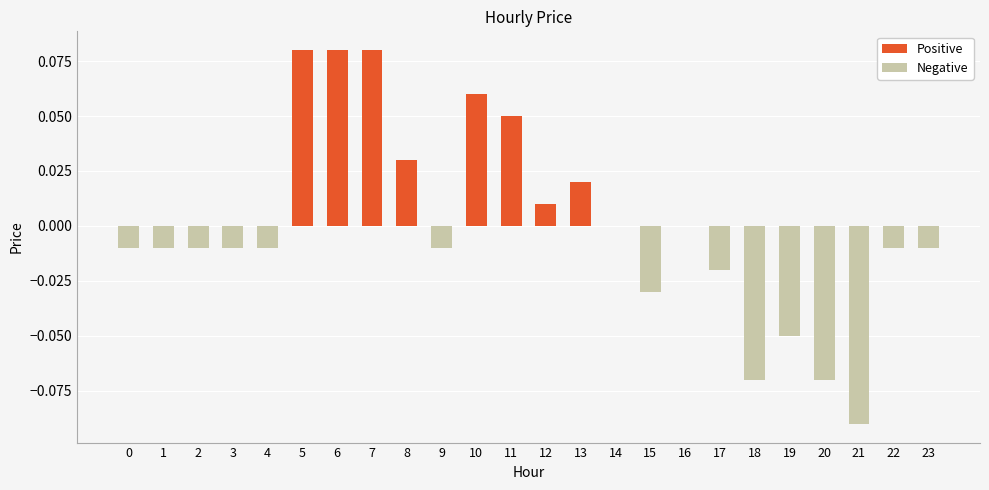

How many data points does each series have?

24